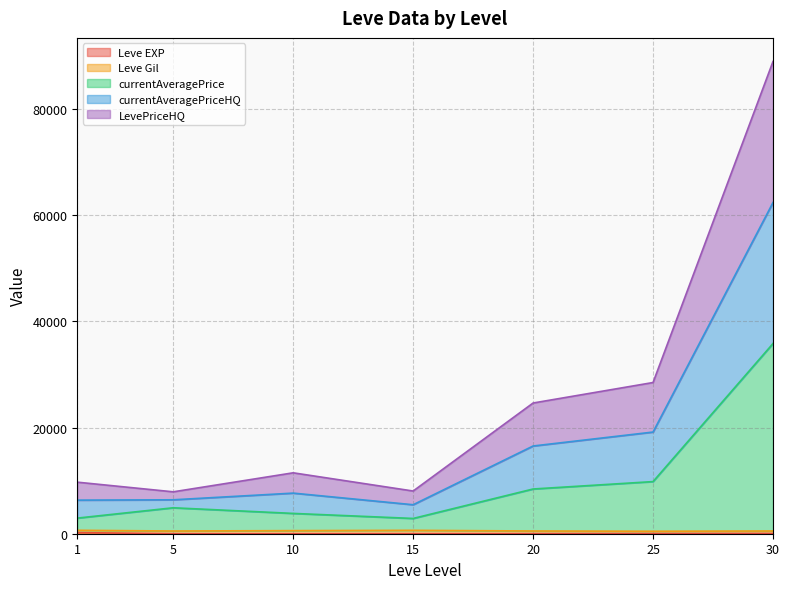

Does the chart display data point markers on the line(s)?

No